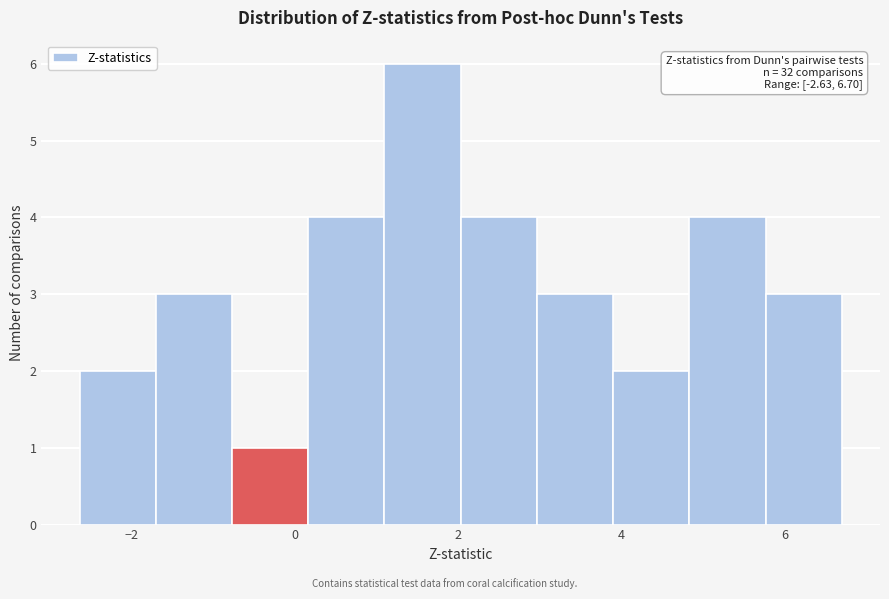

Which range on the x-axis has the tallest bar?

1.2 to 2.0